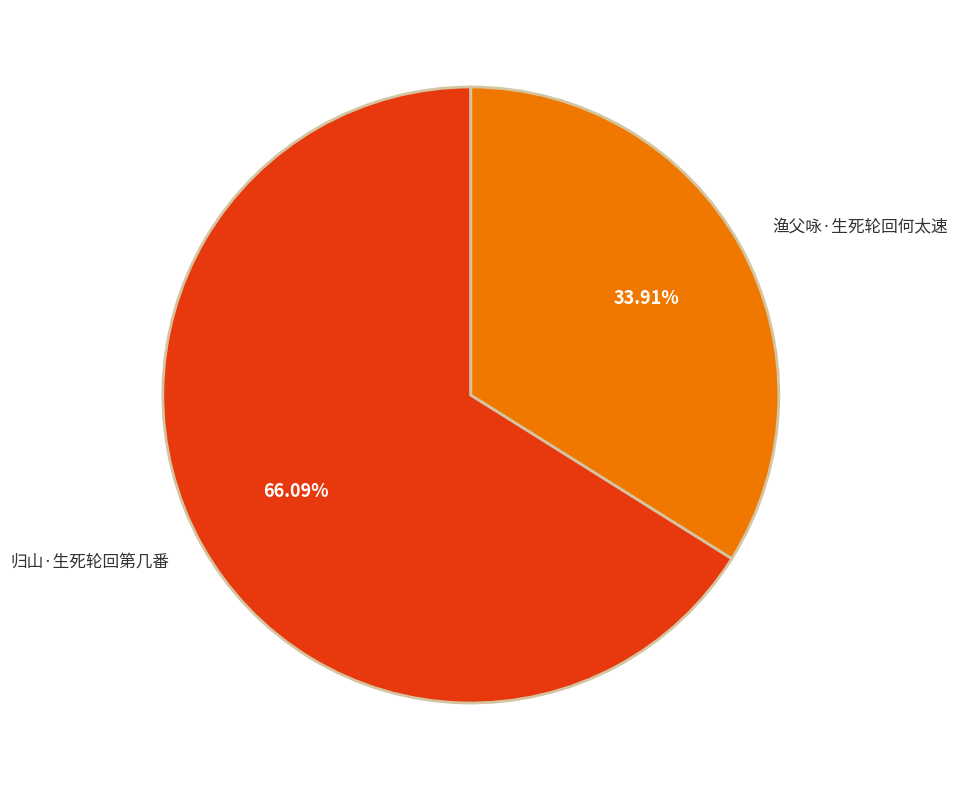

What is the smallest slice in the pie chart?

渔父咏·生死轮回何太速